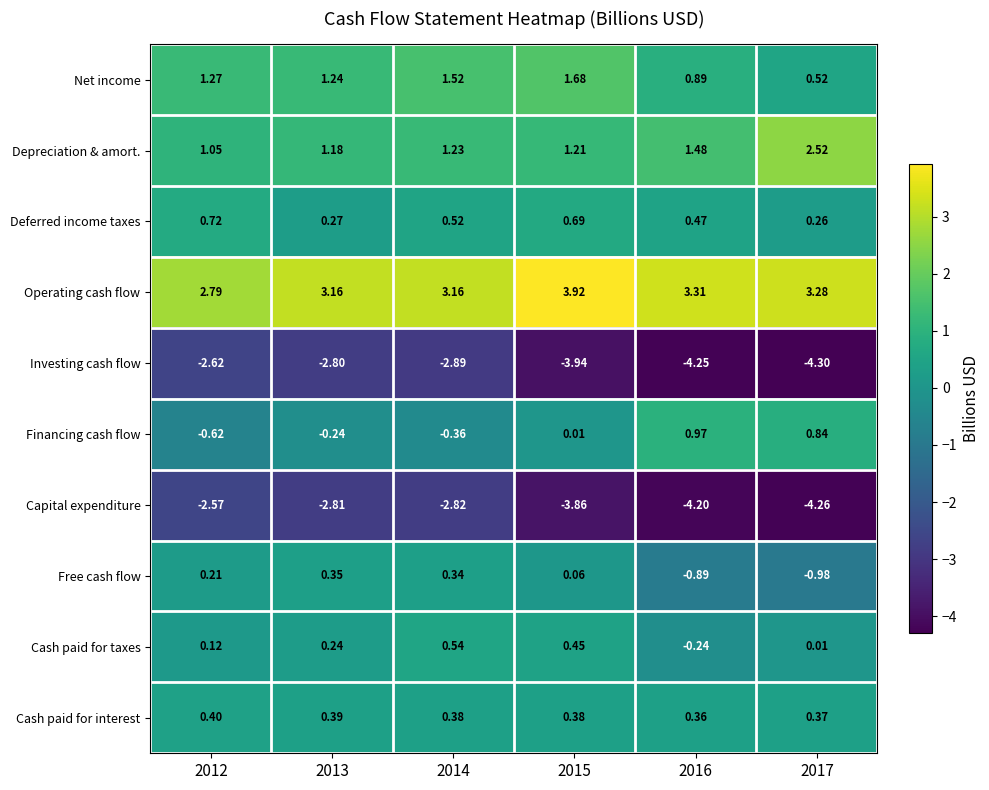

Which series changed the most between 2015 and 2016?

Financing cash flow